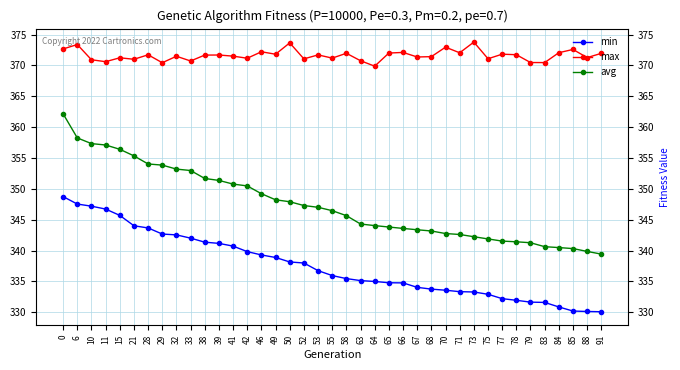

What is the difference between the maximum and minimum values in the min series?

18.7